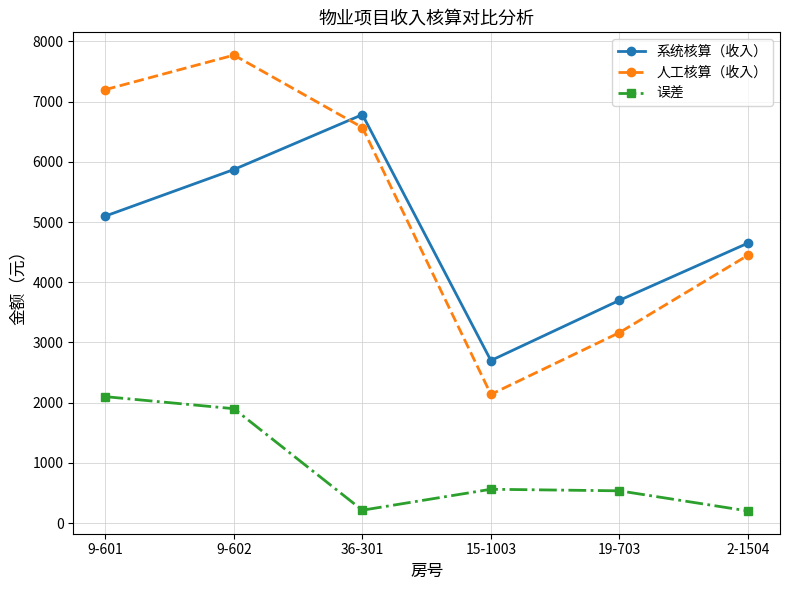

Count the number of data series in this chart.

3